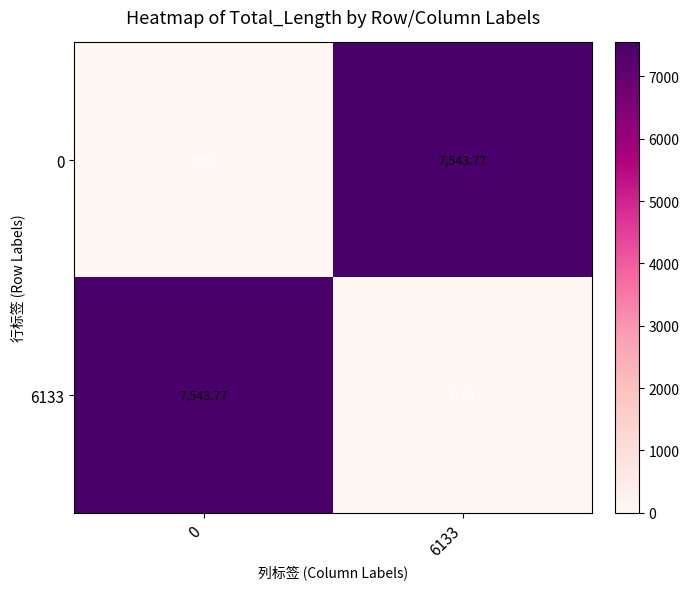

What is the total value across all series at 0?

7543.8